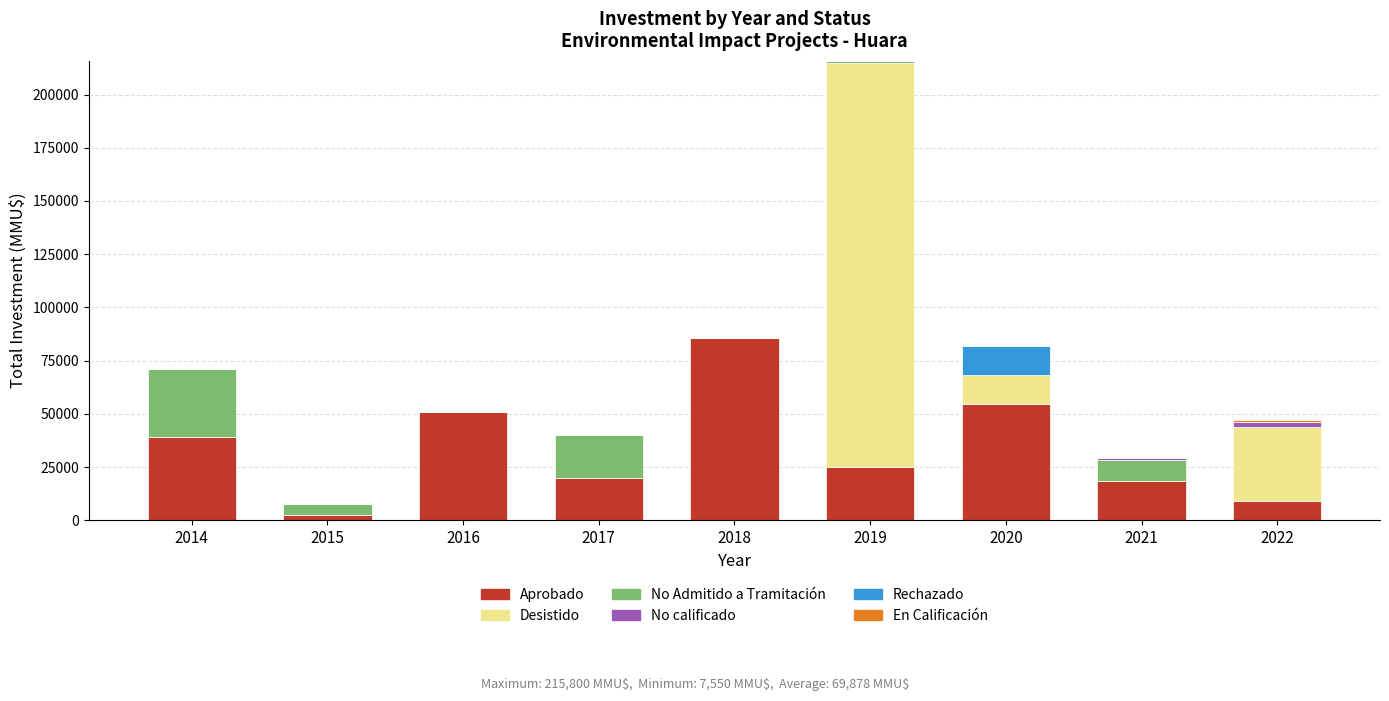

What is the difference between the second highest and second lowest values in the No Admitido a Tramitación series?

20000